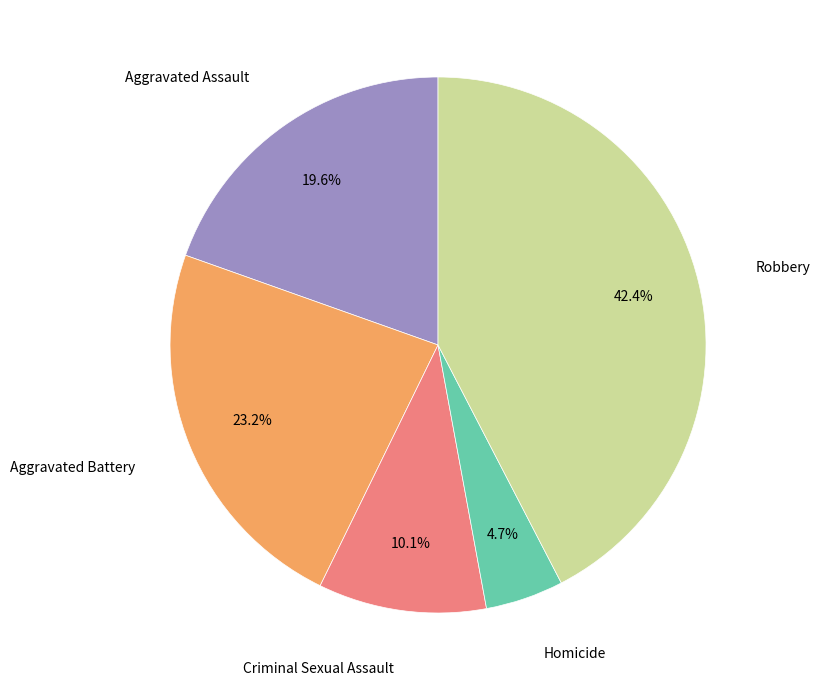

Does any single category account for the majority?

No